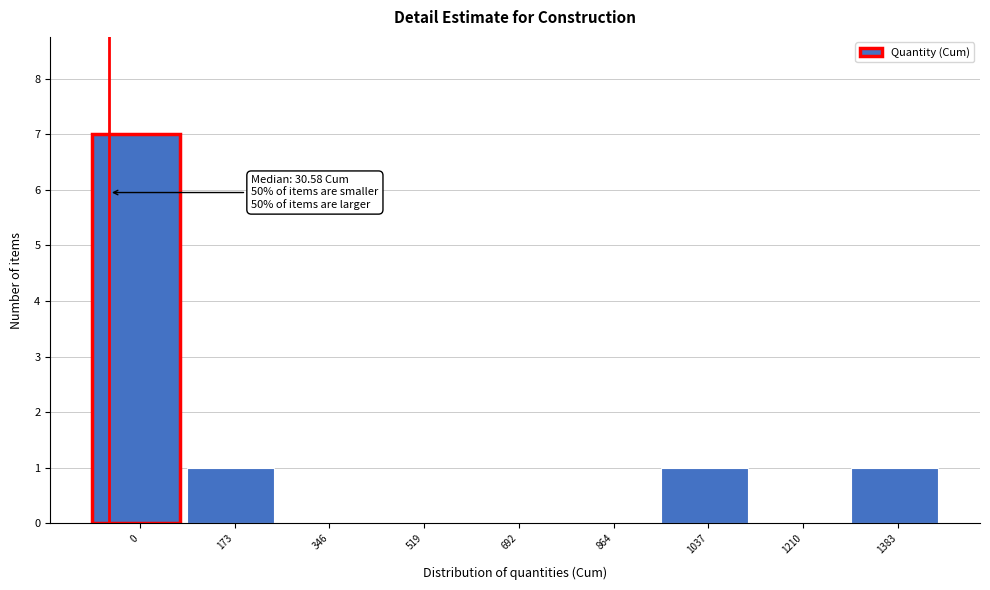

Reading left to right, what are all the values shown in this chart?

0=7	173=1	346=0	519=0	692=0	864=0	1037=1	1210=0	1383=1